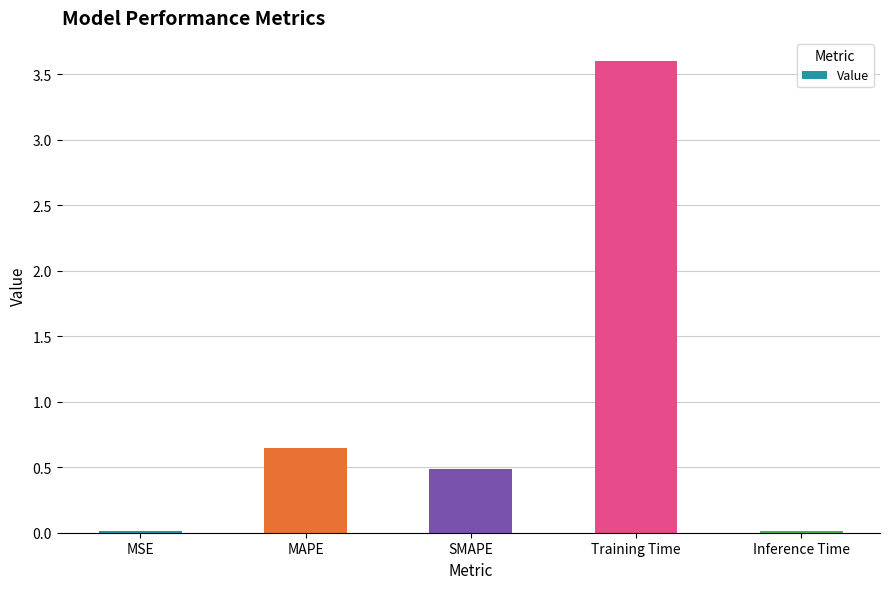

Which label corresponds to the largest value in the chart?

Training Time